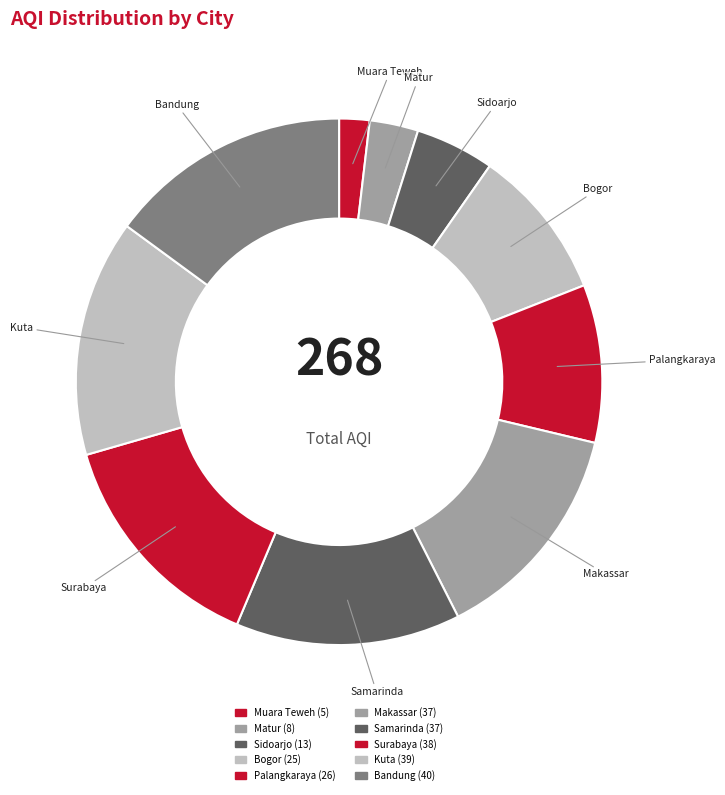

Count the number of slices in the pie.

10